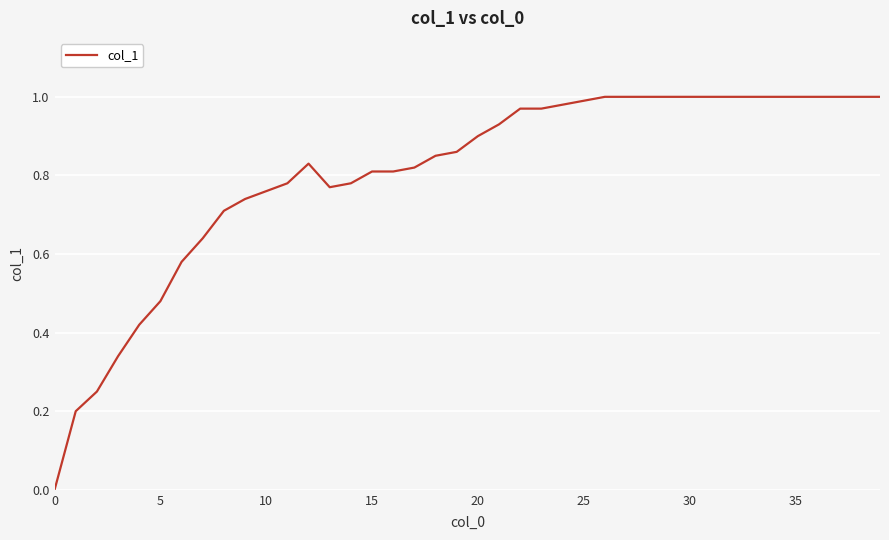

What is the difference between the maximum and minimum values?

1.0